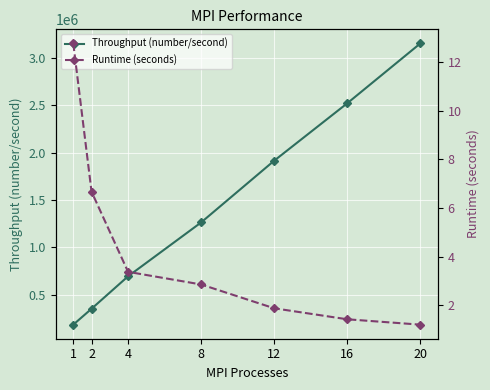

What is the maximum value shown in the chart?

3151220.5